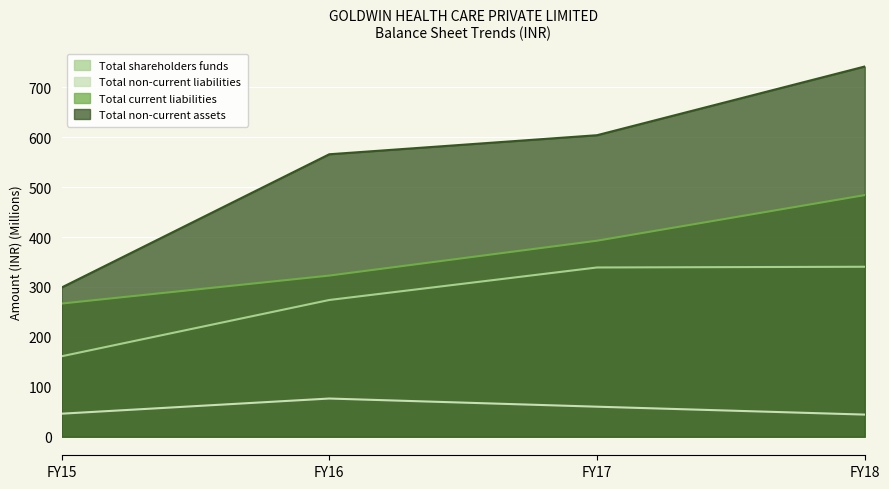

What is the maximum value shown in the chart?

741.5